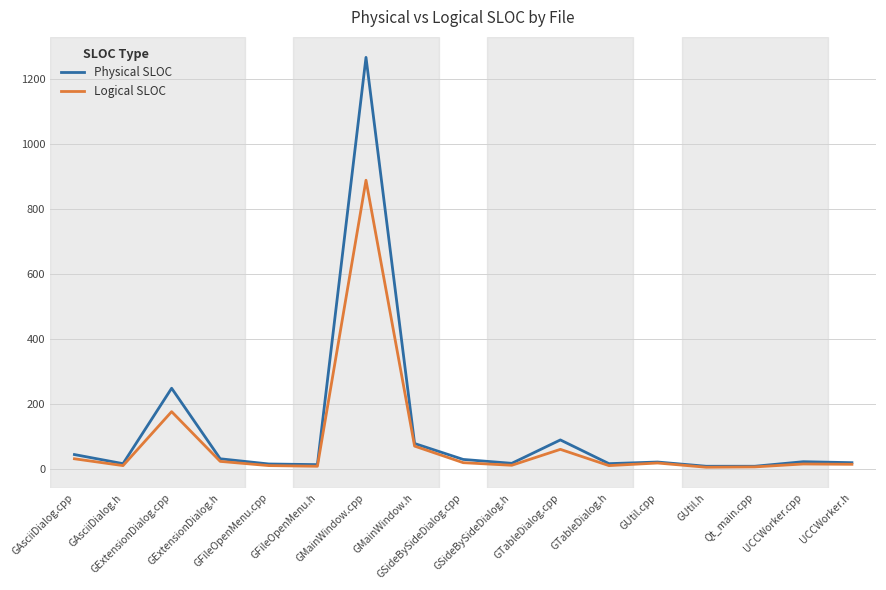

What is the maximum value shown in the chart?

1267